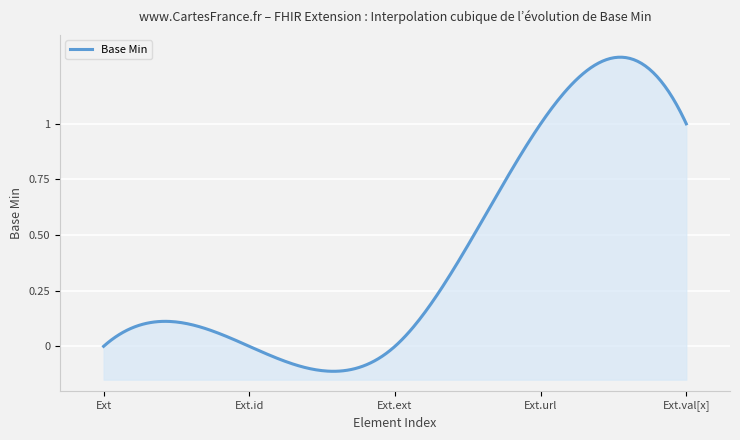

Is it true that the value at Extension.value[x] is 0?

False